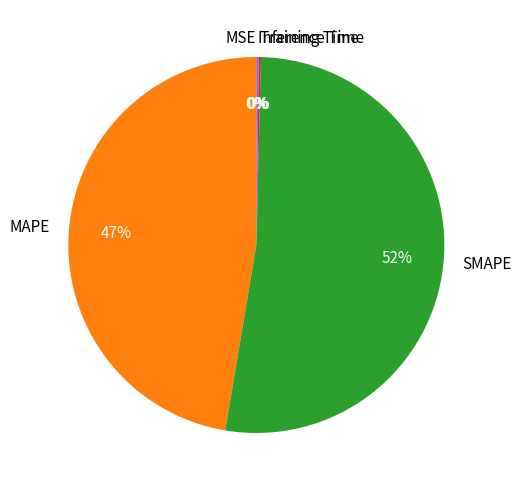

Which slice is the largest?

SMAPE